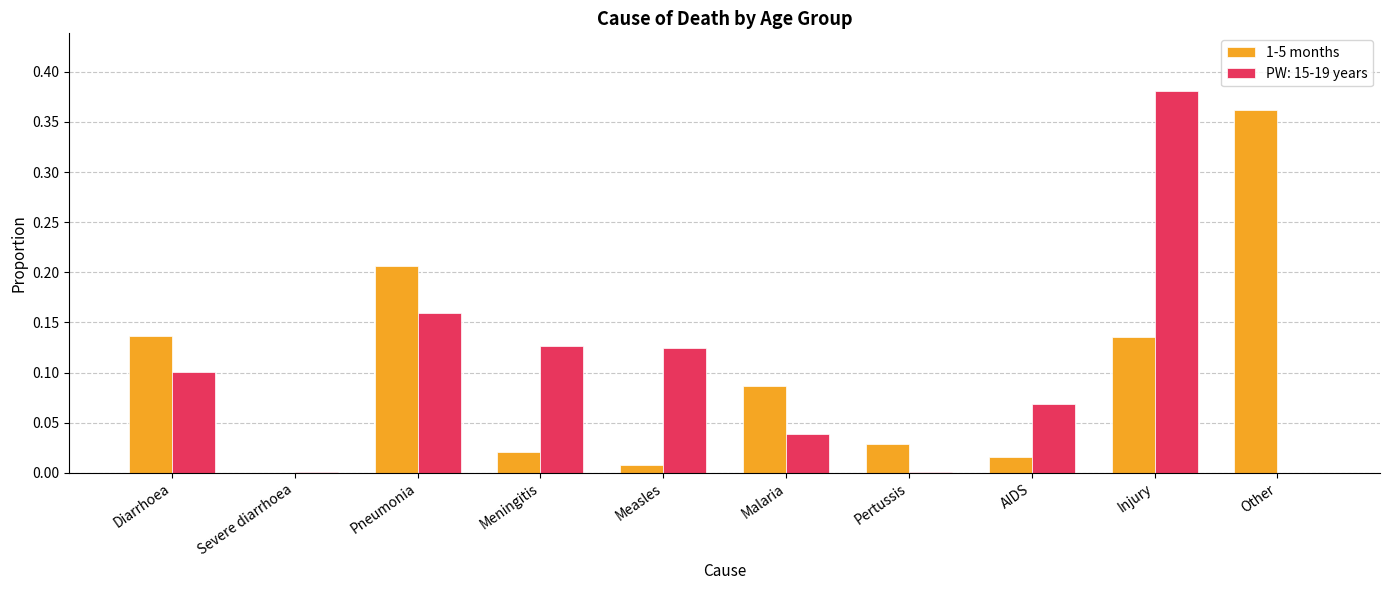

Which label corresponds to the largest value in the chart?

Injury